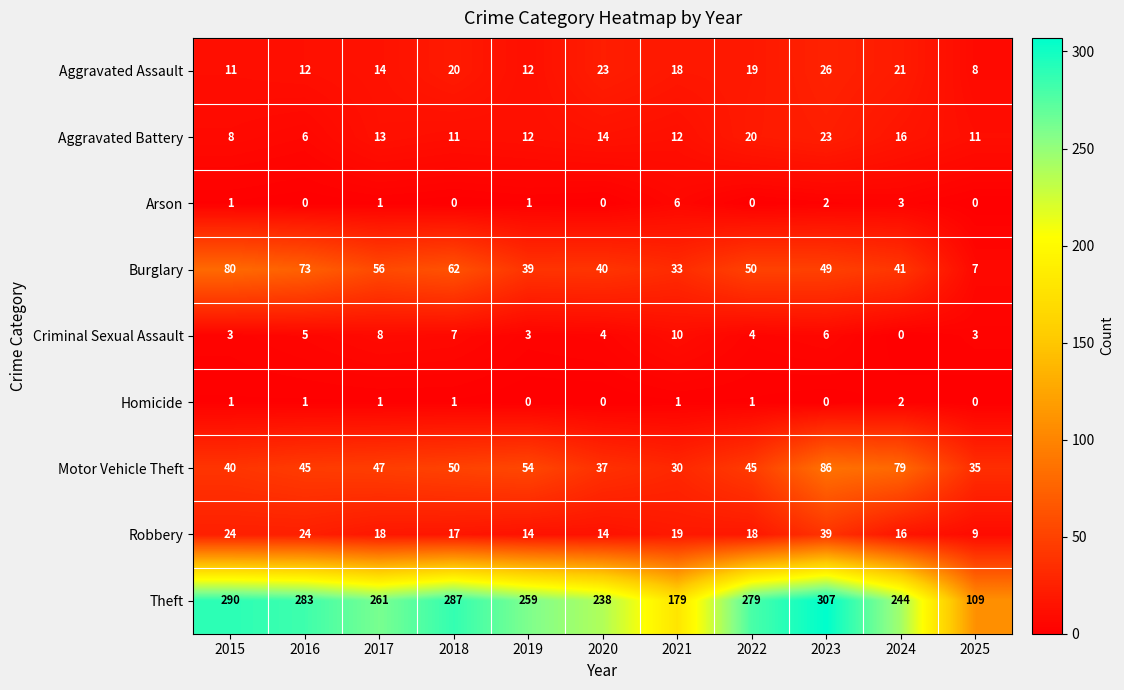

The Theft series shows 283 at 2016. True or false?

True